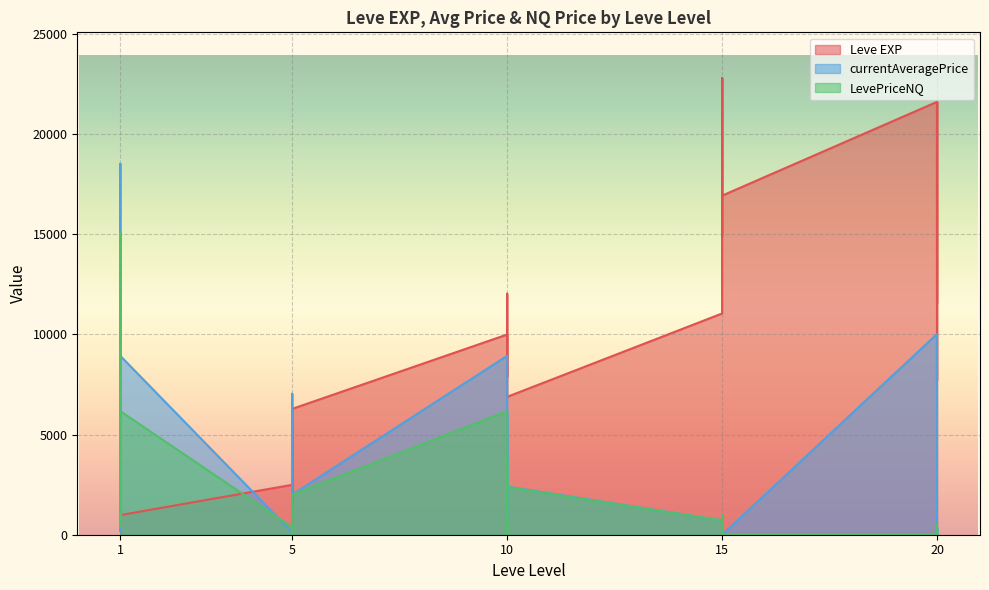

Reading right to left, list all the values displayed in this chart.

Leve EXP: 20=21600.0	20=7710.0	20=21600.0	20=17120.0	20=11560.0	20=21600.0	15=16920.0	15=16920.0	15=22790.0	15=14920.0	15=22790.0	15=11040.0	10=6880.0	10=8930.0	10=7880.0	10=12030.0	10=8930.0	10=9990.0	5=6280.0	5=3600.0	5=1420.0	5=5220.0	5=1420.0	5=2490.0	1=980.0	1=800.0	1=1330.0	1=1330.0	1=2040.0	1=800.0
currentAveragePrice: 20=371.5	20=0.0	20=108.2	20=293.6	20=0.0	20=10015.0	15=0.0	15=0.0	15=1000.0	15=0.0	15=1000.0	15=713.7	10=2404.4	10=3925.0	10=2610.0	10=6141.6	10=778.4	10=8928.6	5=2000.0	5=256.9	5=88.6	5=7033.8	5=225.2	5=120.4	1=8928.6	1=190.1	1=5503.0	1=5470.0	1=18511.0	1=3638.3
LevePriceNQ: 20=482.0	20=0.0	20=255.8	20=311.5	20=0.0	20=0.0	15=0.0	15=0.0	15=1000.0	15=0.0	15=1000.0	15=713.7	10=2374.0	10=3880.0	10=0.0	10=350.0	10=2335.1	10=6166.3	5=2000.0	5=129.2	5=88.6	5=0.0	5=0.0	5=367.2	1=6166.3	1=477.0	1=2541.5	1=399.2	1=15055.5	1=1734.0